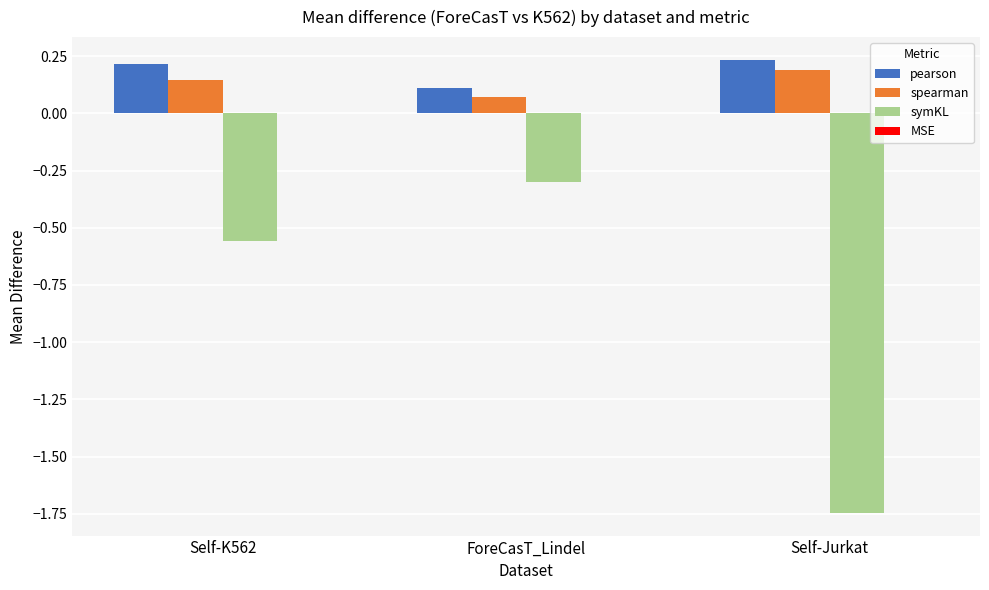

Which series changed the most between ForeCasT_Lindel and Self-Jurkat?

symKL